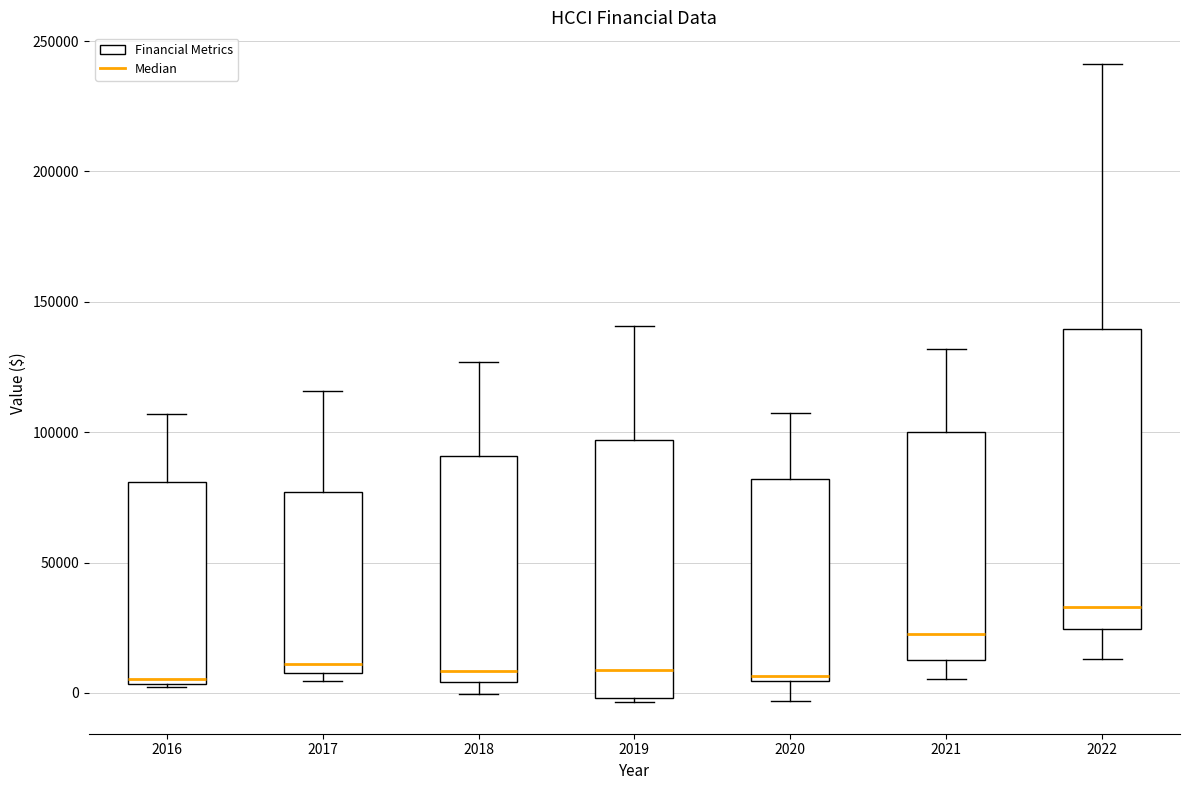

Which box has the highest median line?

2022